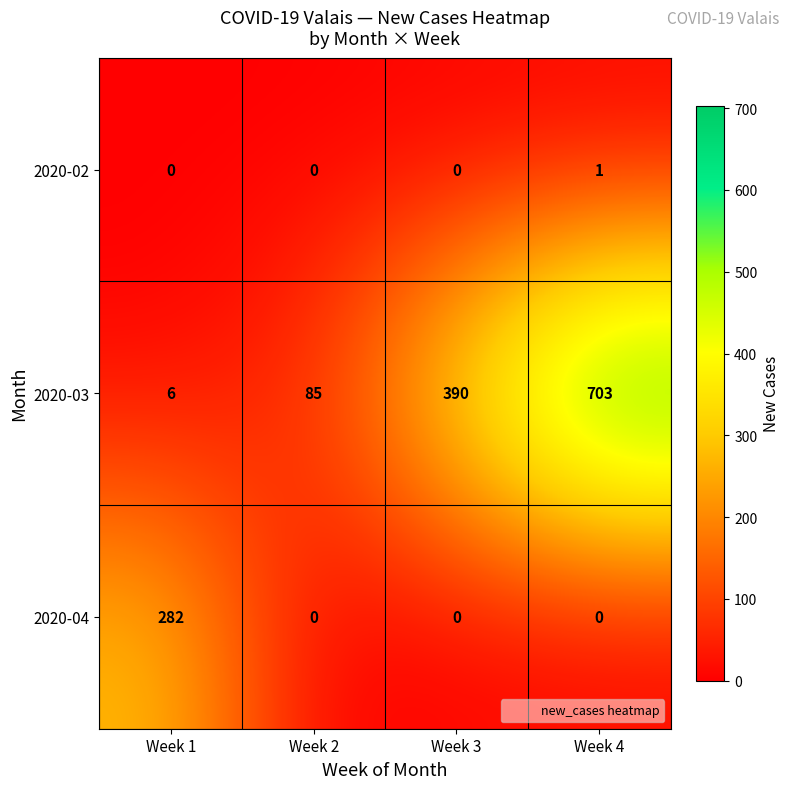

What is the greatest value displayed?

703